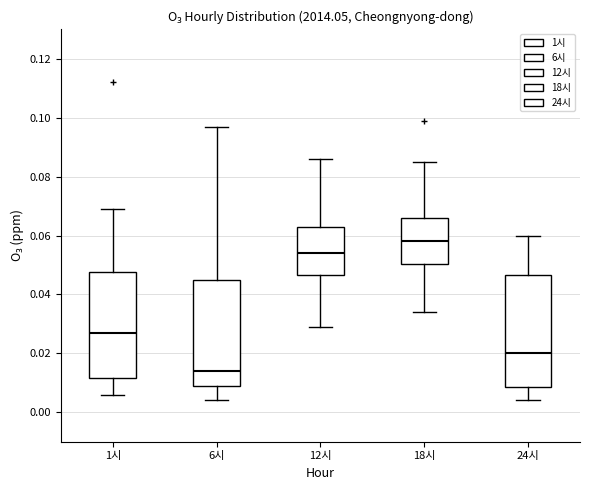

Reading left to right, read every box against the y-axis: the position of its median line, the range the box covers, and the ends of its whiskers. The values are not printed on the chart, so give them approximately, as read against the axis.

1시: median 0.028, box 0.012 to 0.048, whiskers 0.006 to 0.070
6시: median 0.014, box 0.010 to 0.046, whiskers 0.004 to 0.098
12시: median 0.054, box 0.046 to 0.064, whiskers 0.030 to 0.086
18시: median 0.058, box 0.050 to 0.066, whiskers 0.034 to 0.086
24시: median 0.020, box 0.008 to 0.046, whiskers 0.004 to 0.060